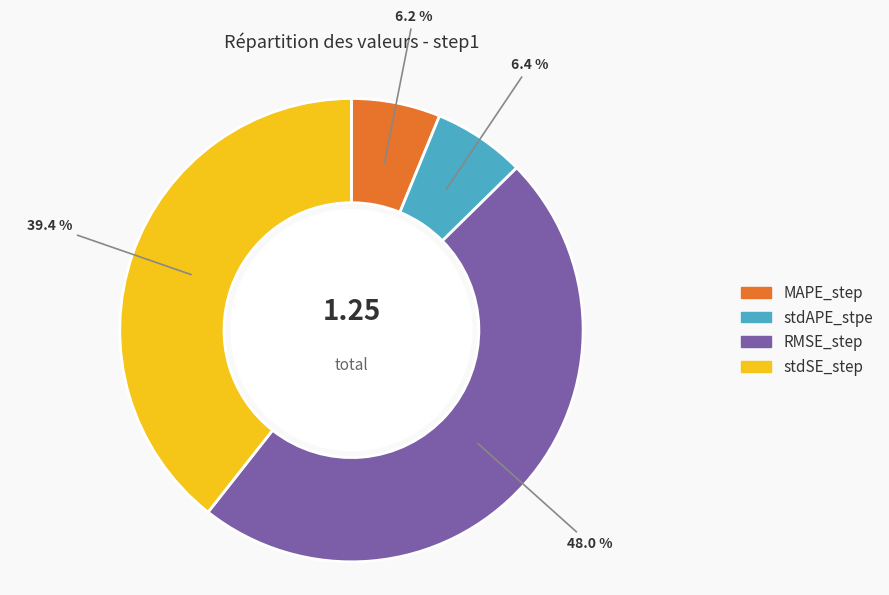

True or false: RMSE_step accounts for 48% of the total.

True